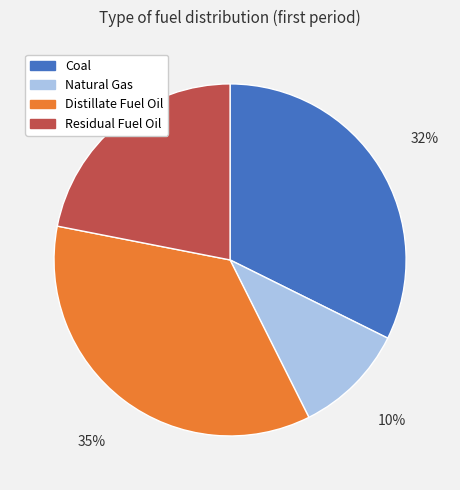

Which category has the biggest portion of the pie?

Distillate Fuel Oil